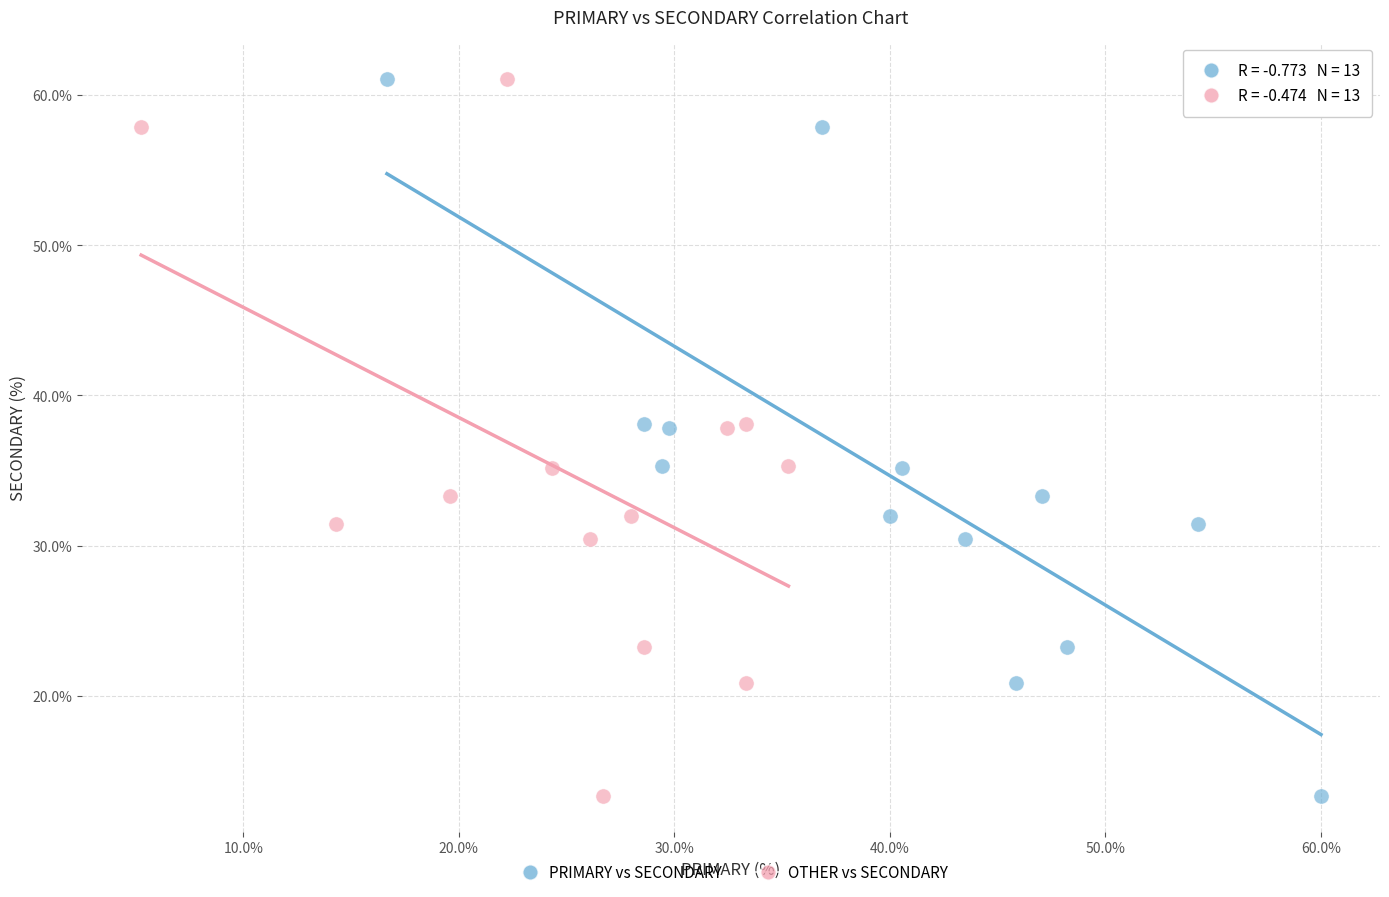

What are all the series names shown in the legend?

PRIMARY vs SECONDARY, OTHER vs SECONDARY